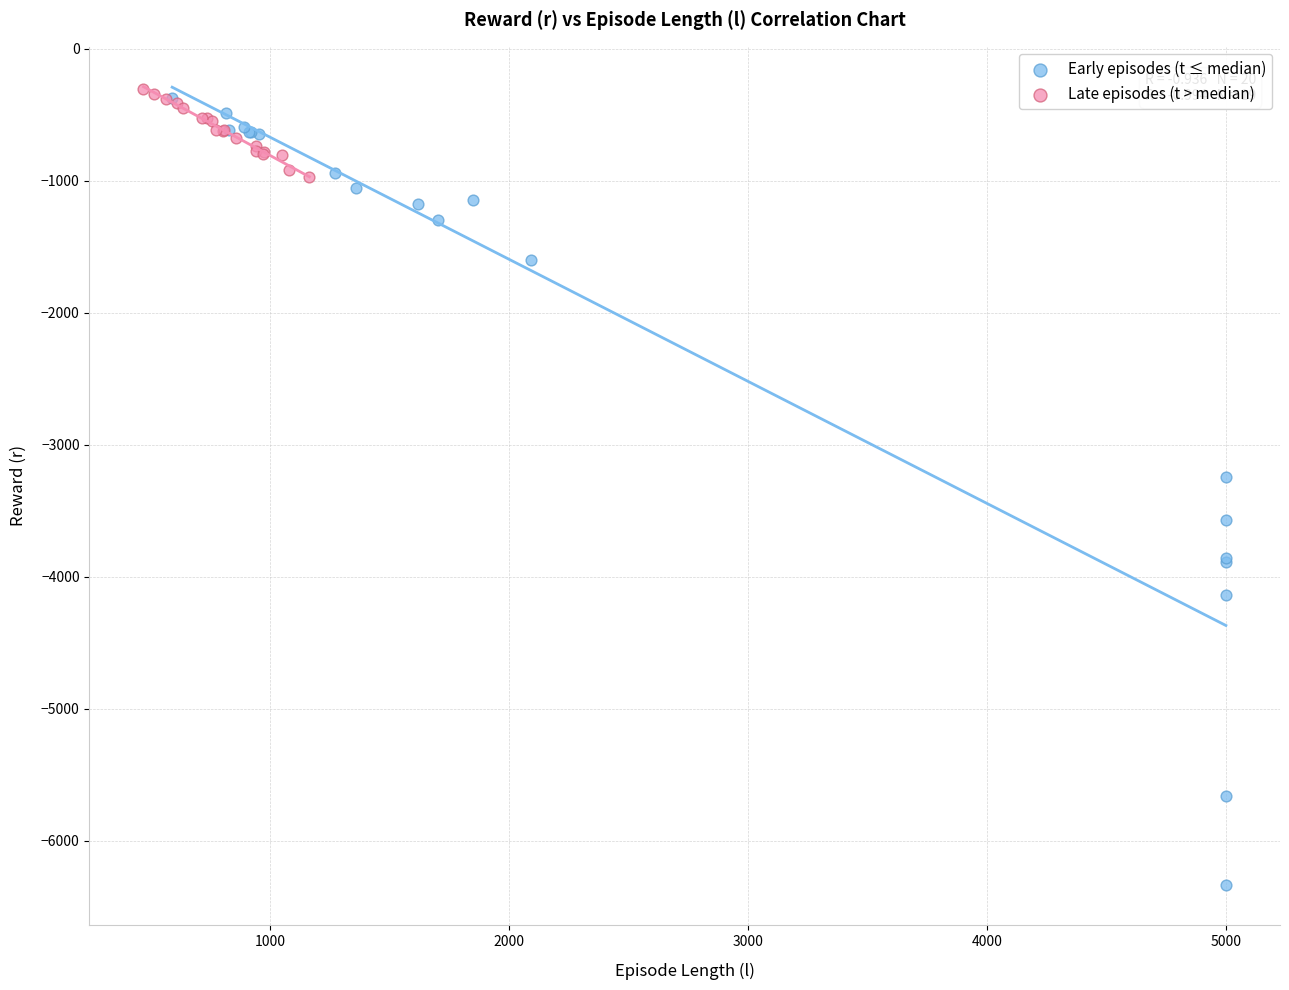

Which series has the widest spread of Y values?

Early episodes (t ≤ median)